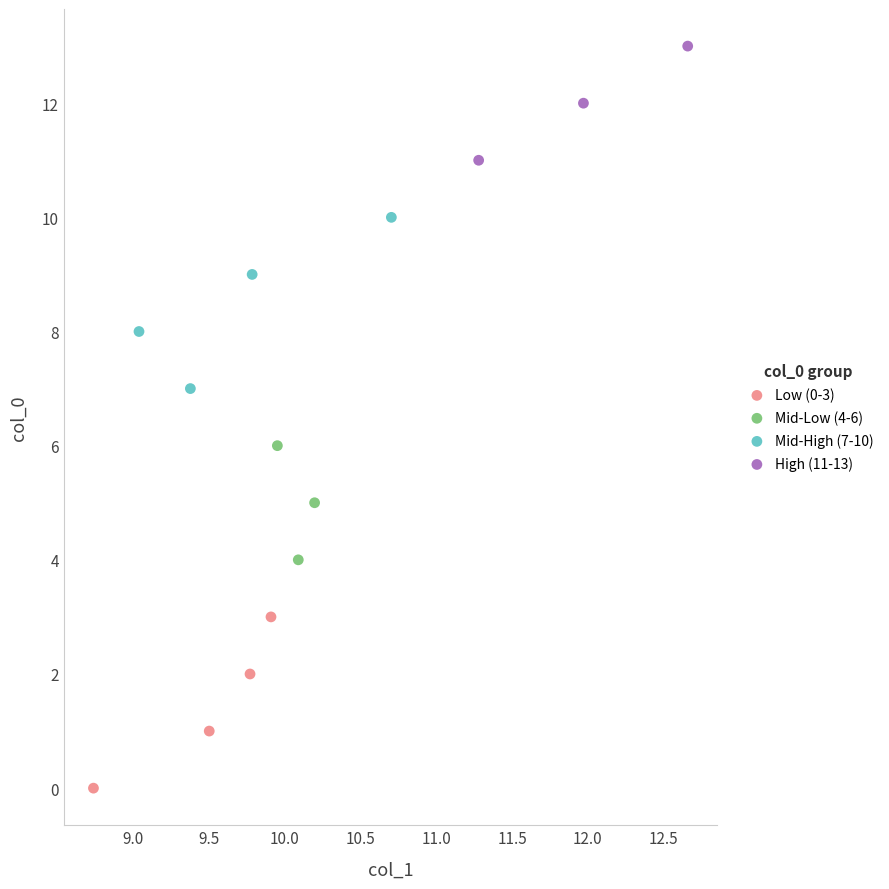

Which series reaches the minimum Y coordinate?

Low (0-3)